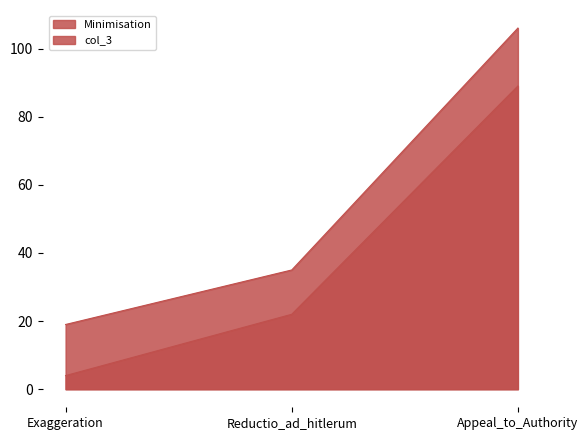

How many lines are shown in the chart?

2